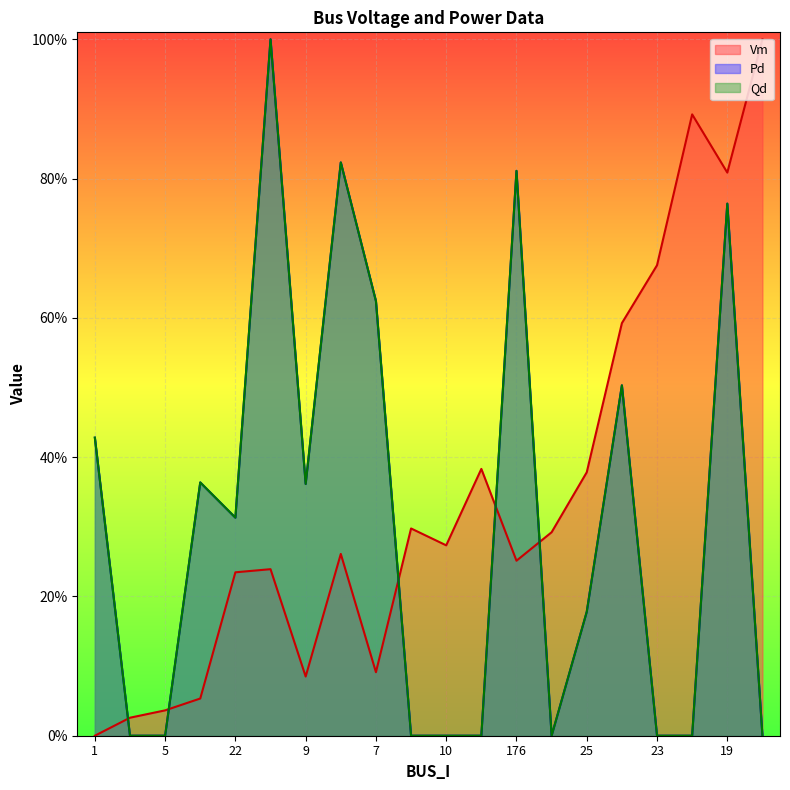

What position from the right is 7?

12